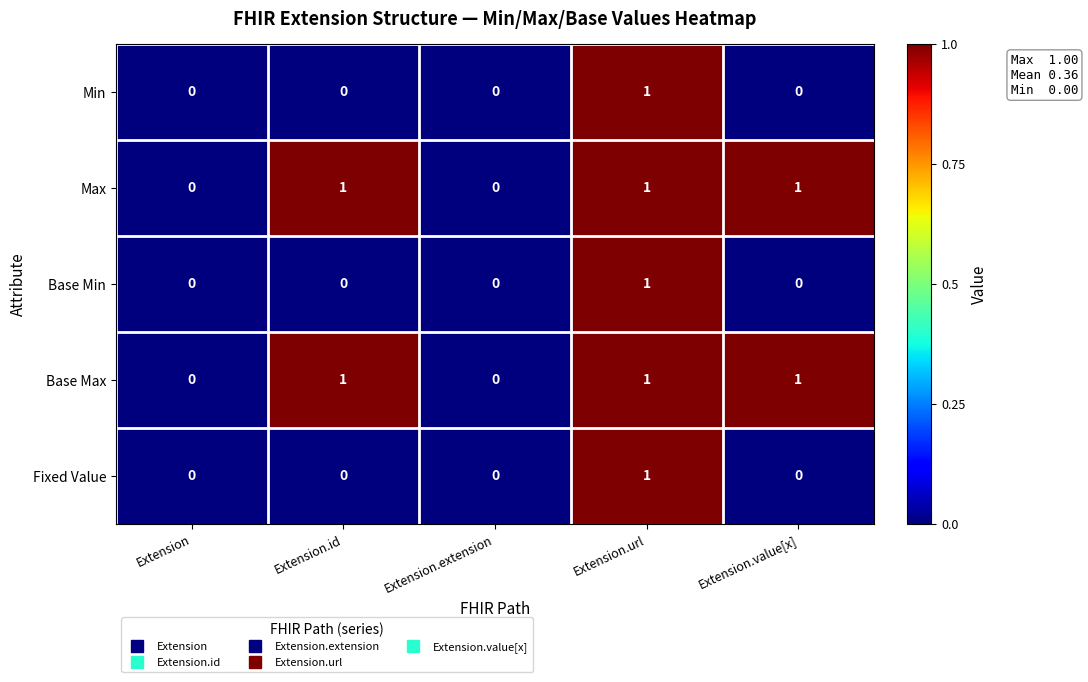

The value of Base Max at Extension.value[x] is 0. True or false?

False